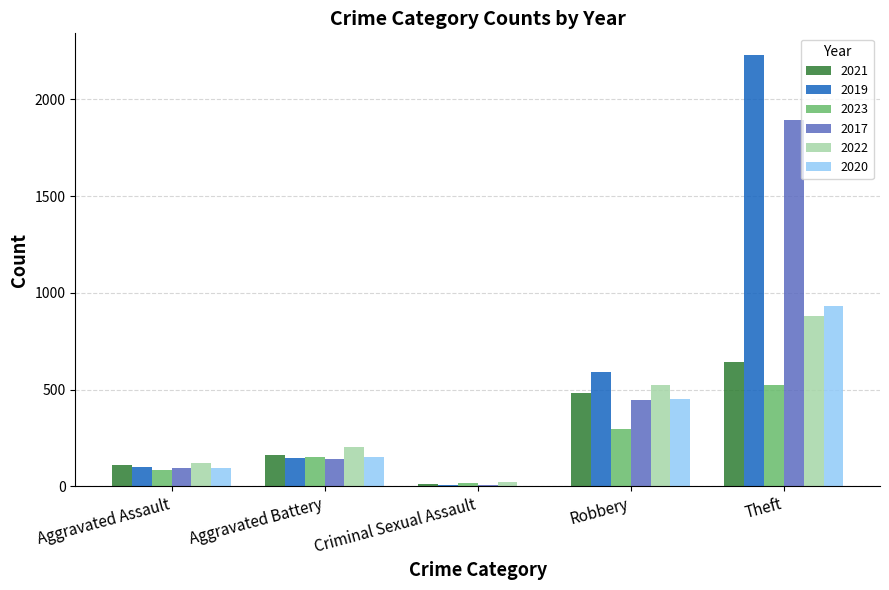

What is the sum of all 2023 values?

1070